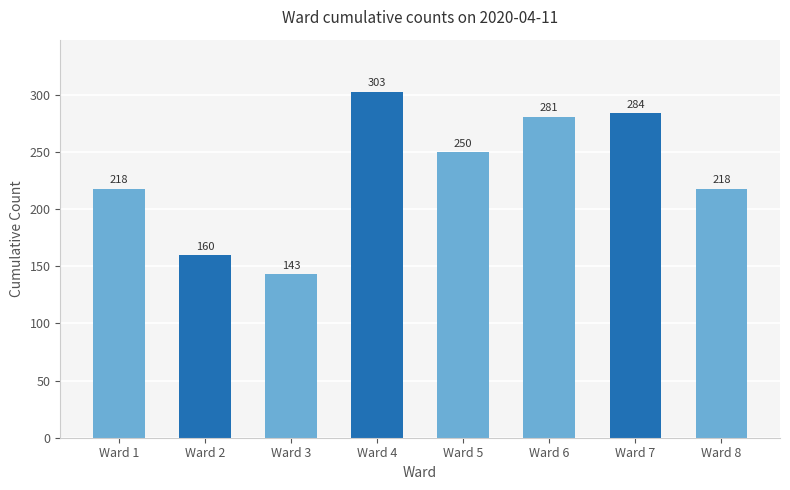

How many bars are there in total?

8